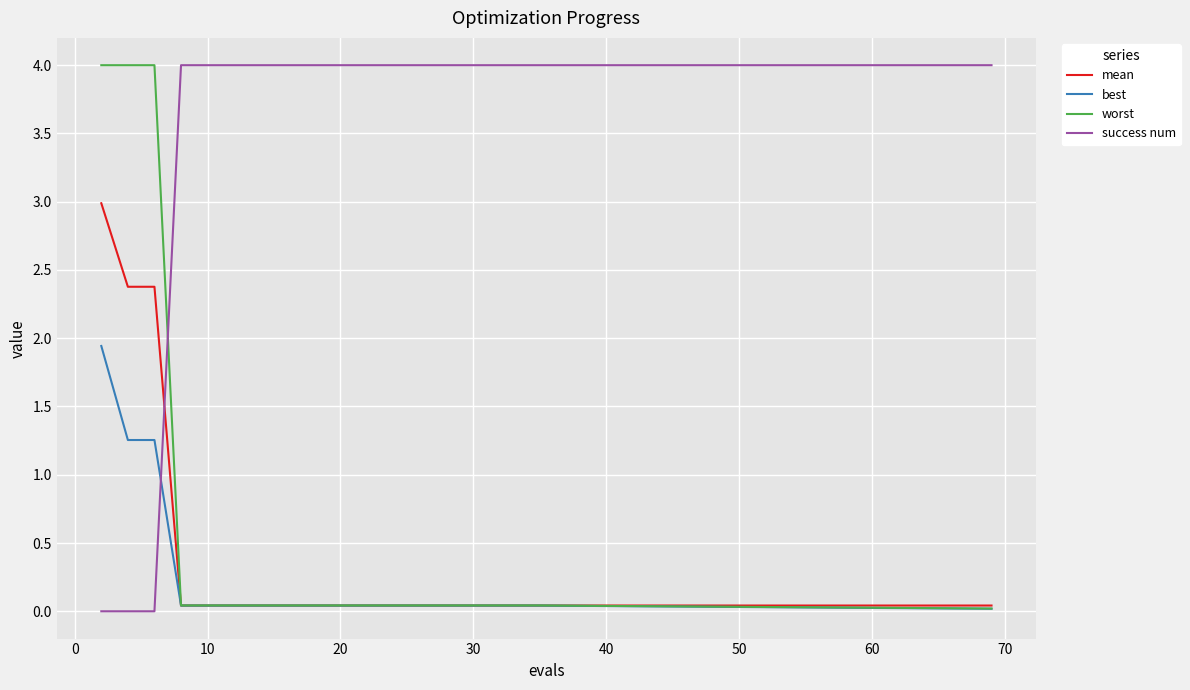

What is the maximum value shown in the chart?

4.0